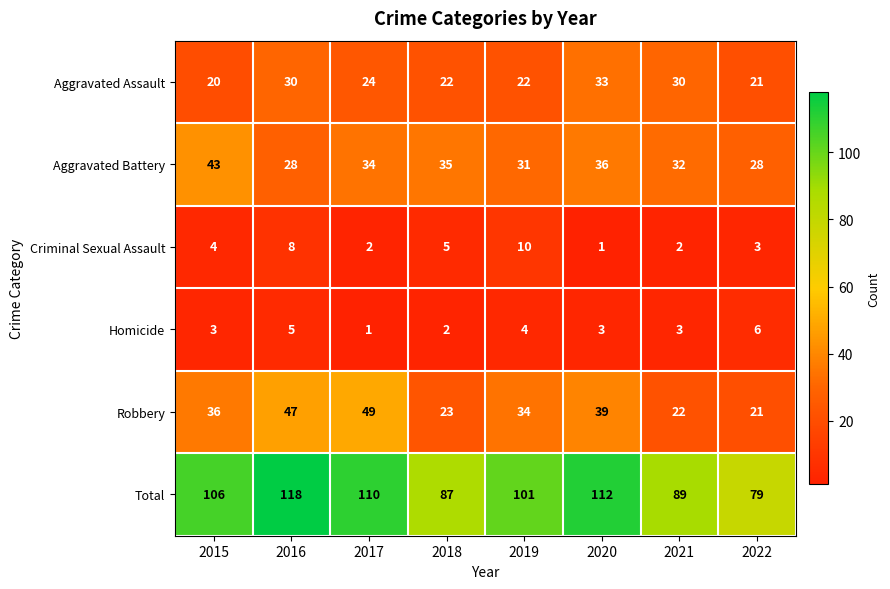

Which series has the widest spread of values?

Total